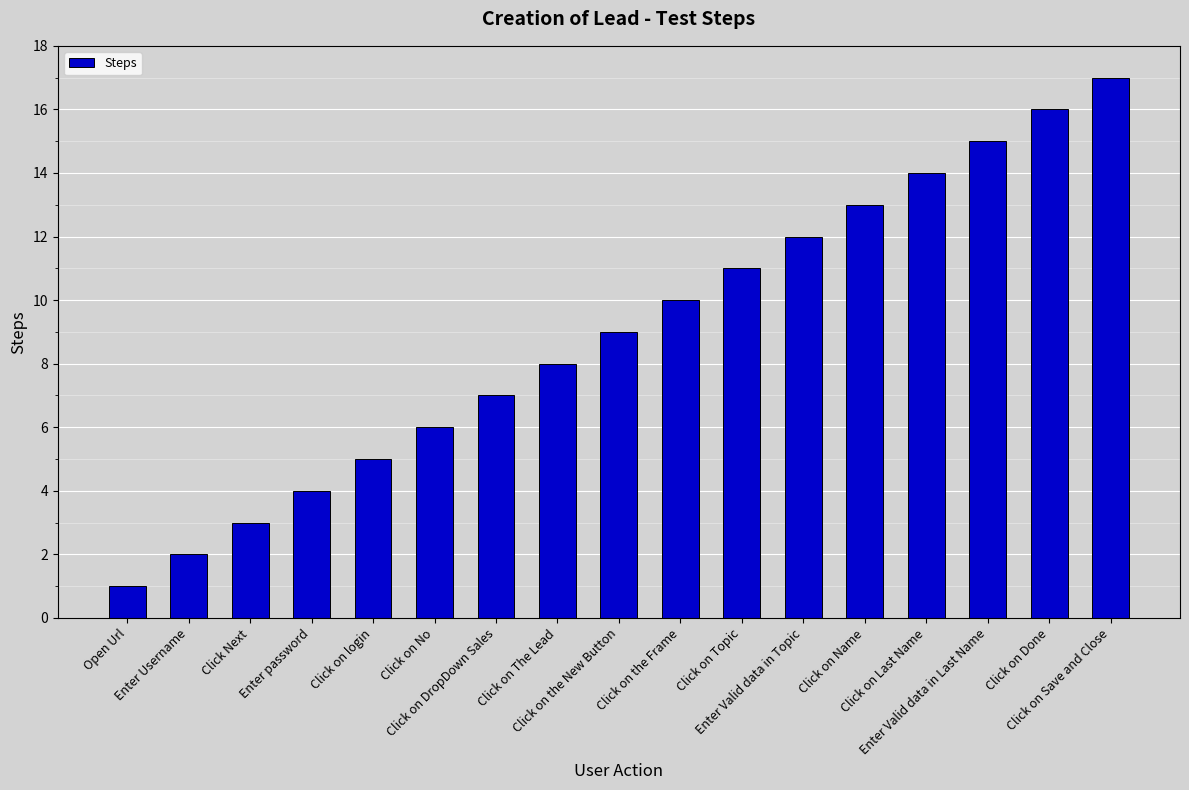

How many bars are there in total?

17